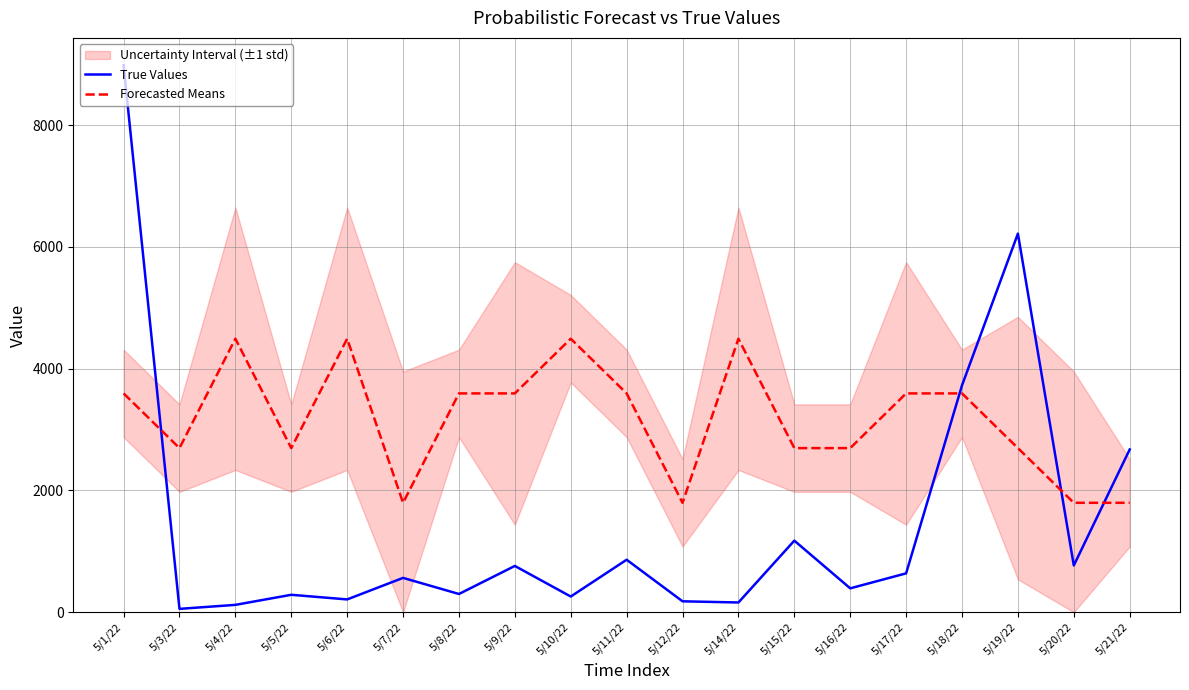

At which label does Forecasted Means first exceed 3593?

5/1/22